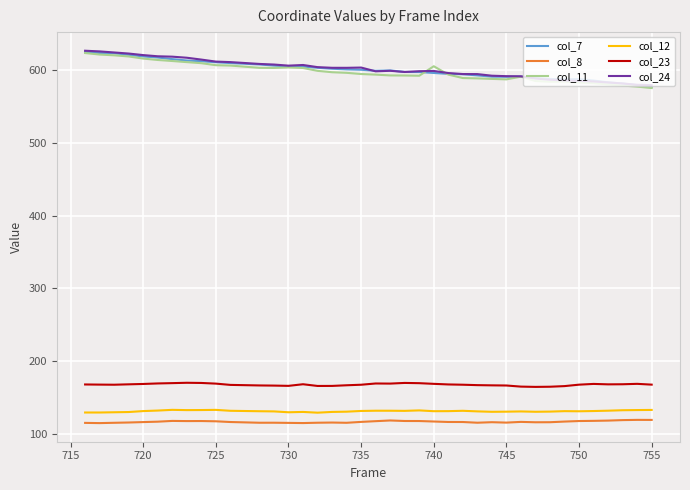

What is the difference between the second highest and second lowest values in the col_7 series?

44.4